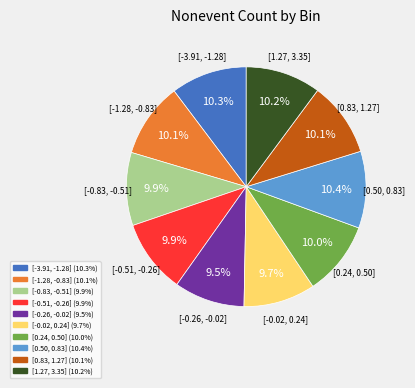

To the nearest percent, what is the difference between the largest and smallest slice percentages?

1%